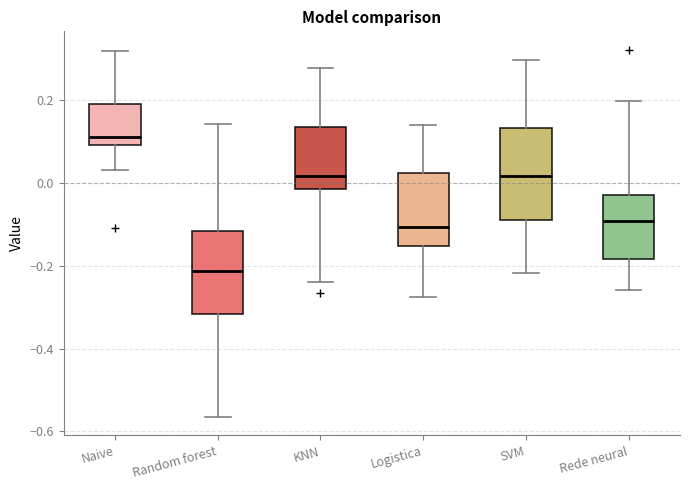

Where does the upper whisker of the box for Random forest end on the y-axis? The values are not printed on the chart, so give them approximately, as read against the axis.

0.14